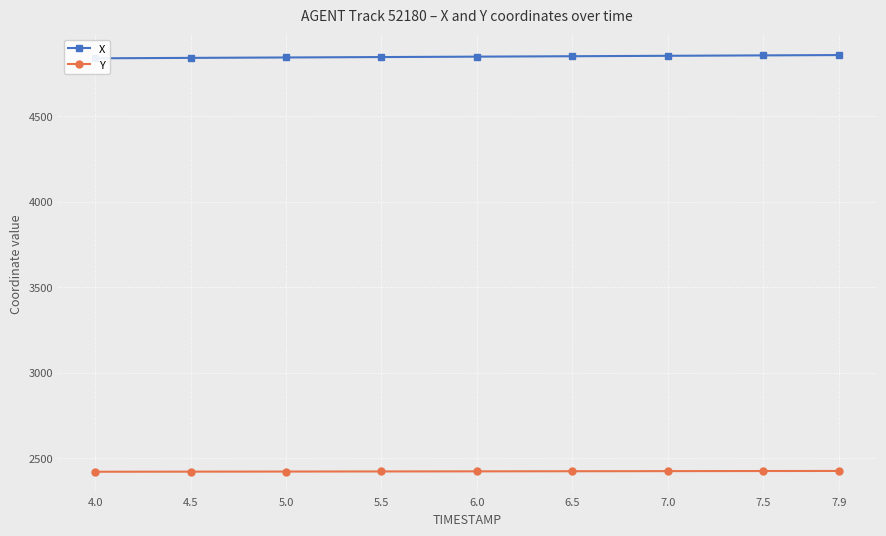

What is the label of the 1st point from the left?

4.0